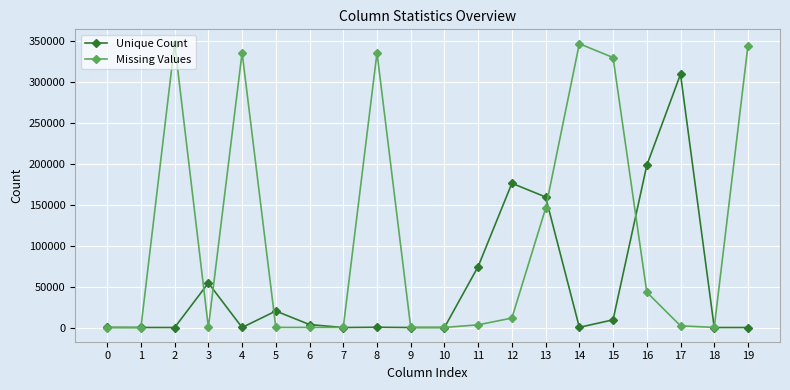

True or false: Missing Values has more than 0 interior local peaks.

True